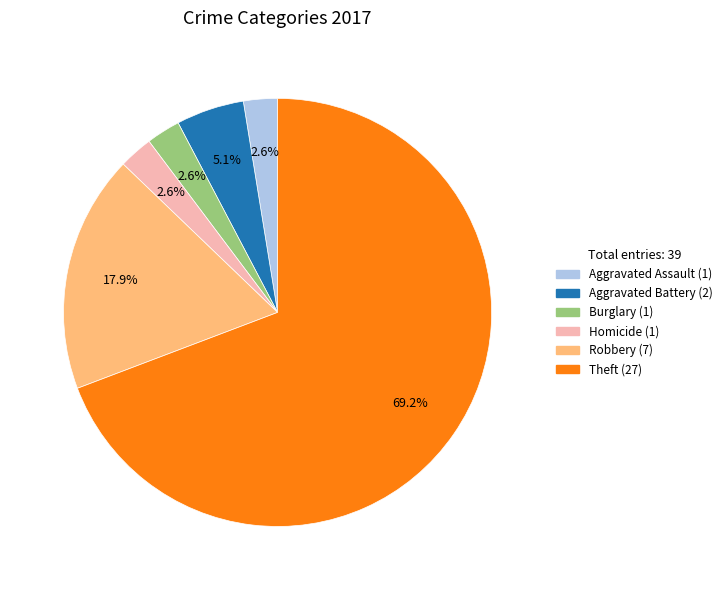

Is there a majority slice in this chart?

Yes